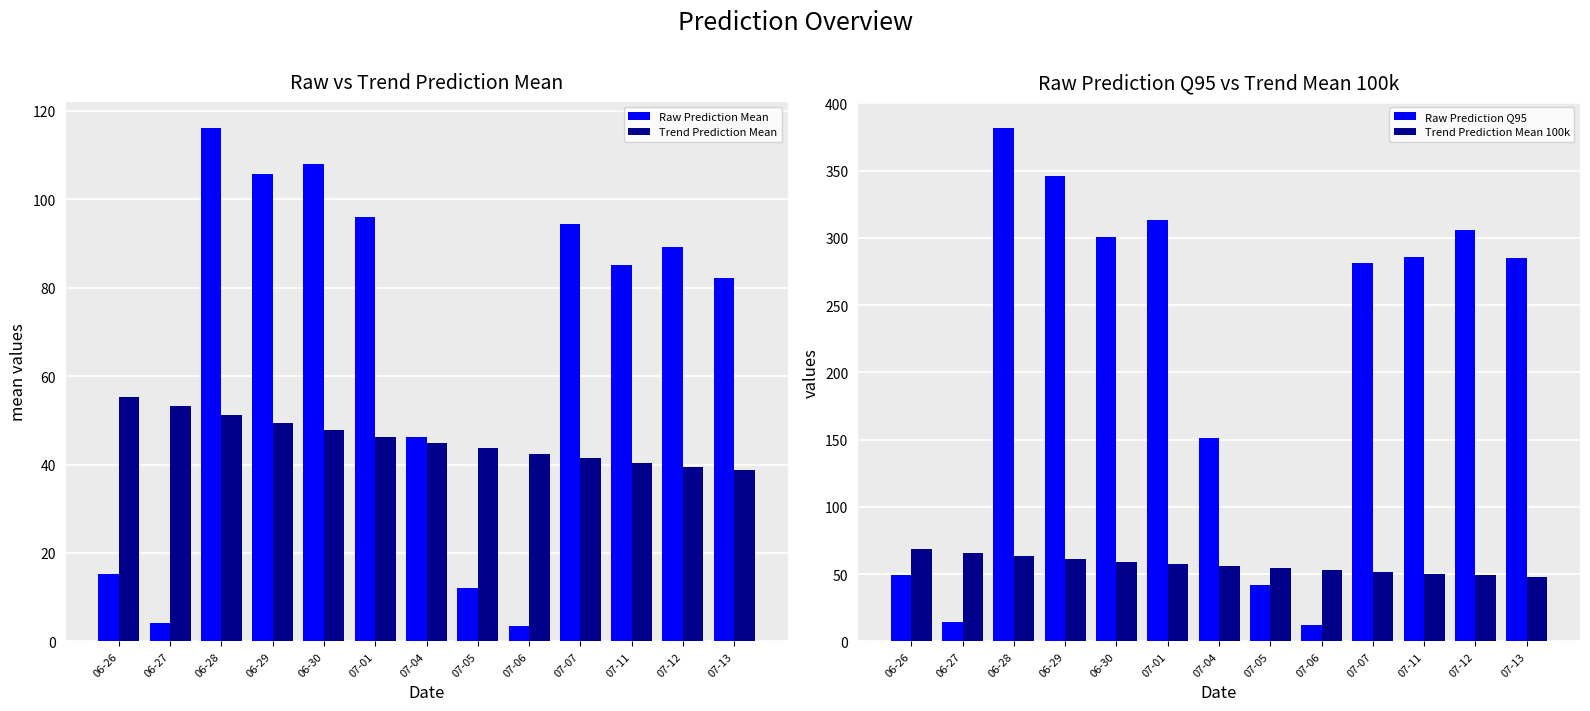

Which series has the largest range (max minus min)?

Raw Prediction Q95